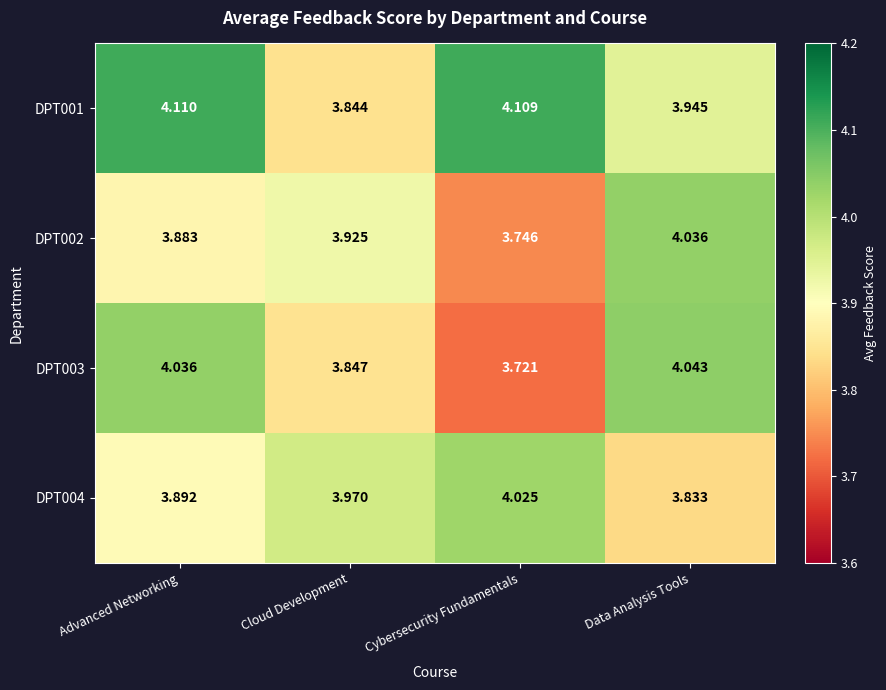

Rank the categories by DPT002 value from highest to lowest.

Data Analysis Tools, Cloud Development, Advanced Networking, Cybersecurity Fundamentals